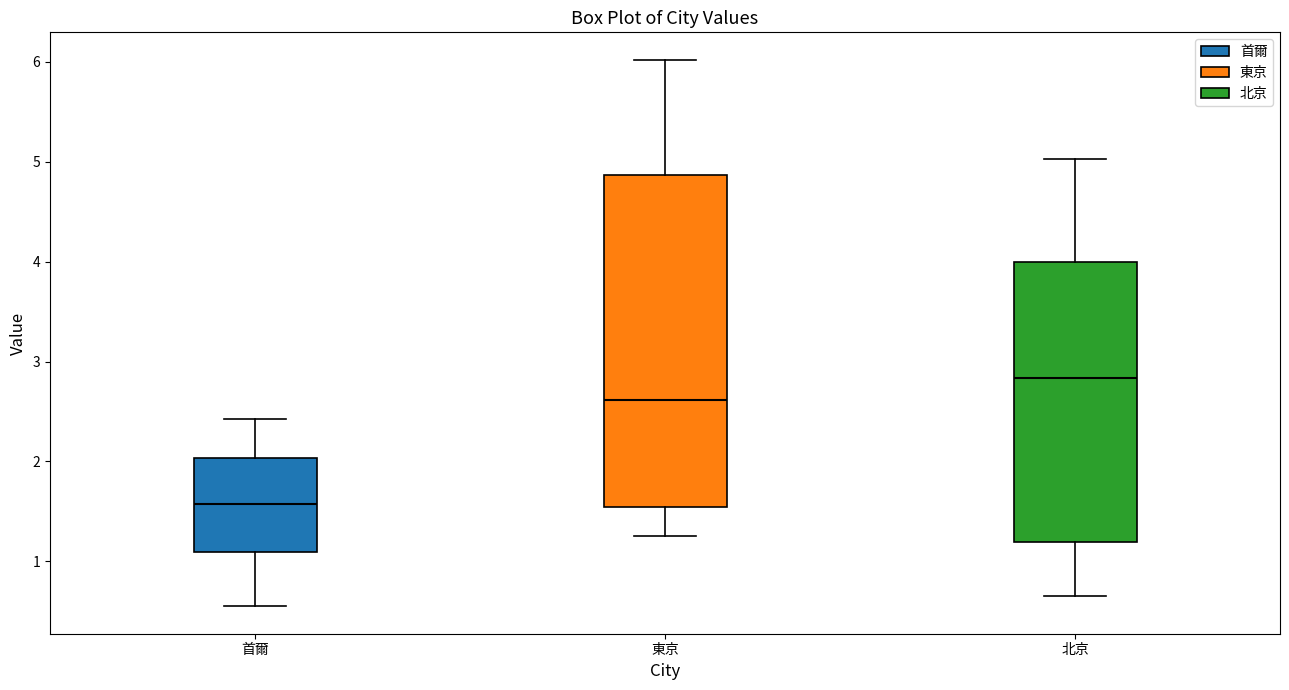

Reading left to right, read every box against the y-axis: the position of its median line, the range the box covers, and the ends of its whiskers. The values are not printed on the chart, so give them approximately, as read against the axis.

首爾: median 1.6, box 1.1 to 2.0, whiskers 0.6 to 2.4
東京: median 2.6, box 1.5 to 4.9, whiskers 1.3 to 6.0
北京: median 2.8, box 1.2 to 4.0, whiskers 0.7 to 5.0